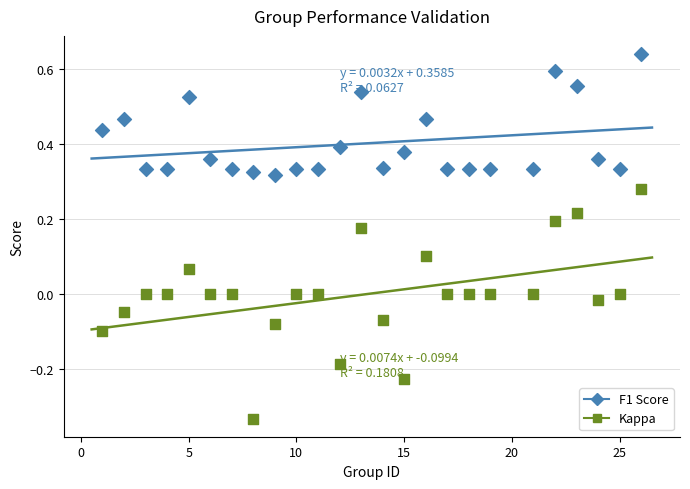

Which series has the largest Y range (max minus min)?

Kappa